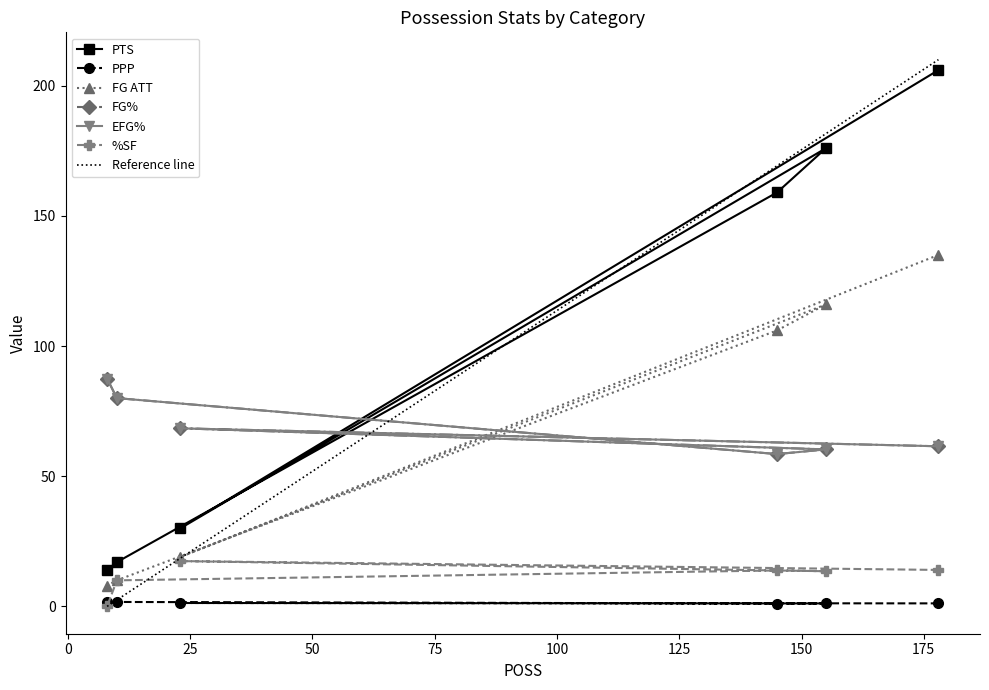

What is the difference between the second highest and second lowest values in the PTS series?

159.0